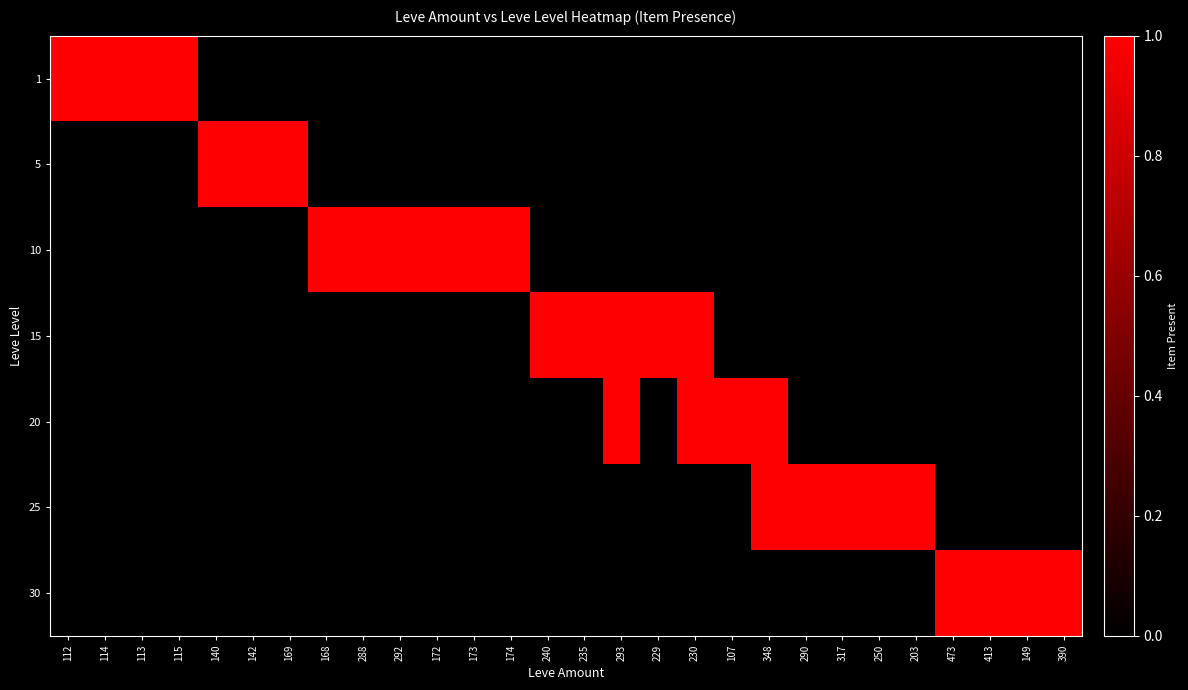

At which category does the chart reach its peak across all series?

112